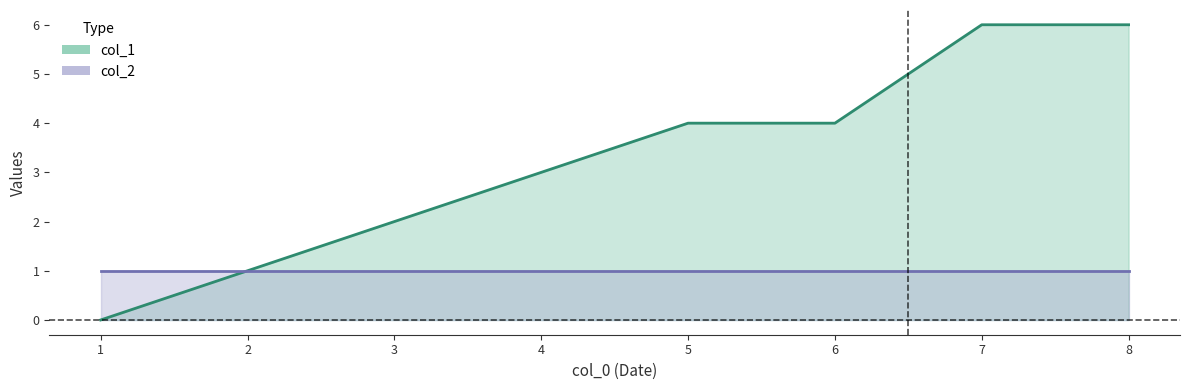

Which category has the lowest value across all series?

1